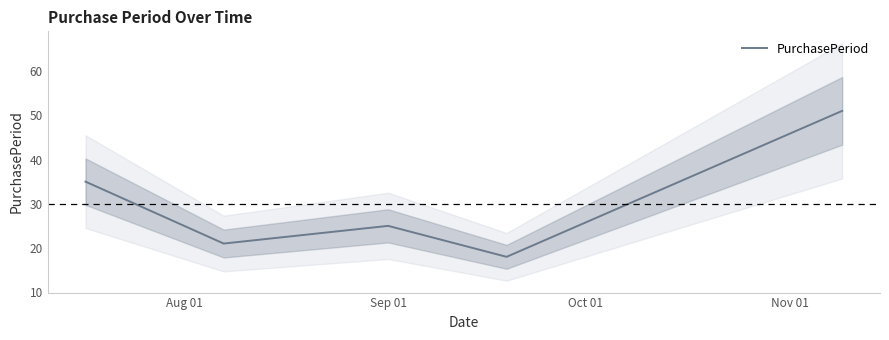

How many interior local peaks (higher than both neighbors) does the data have?

1